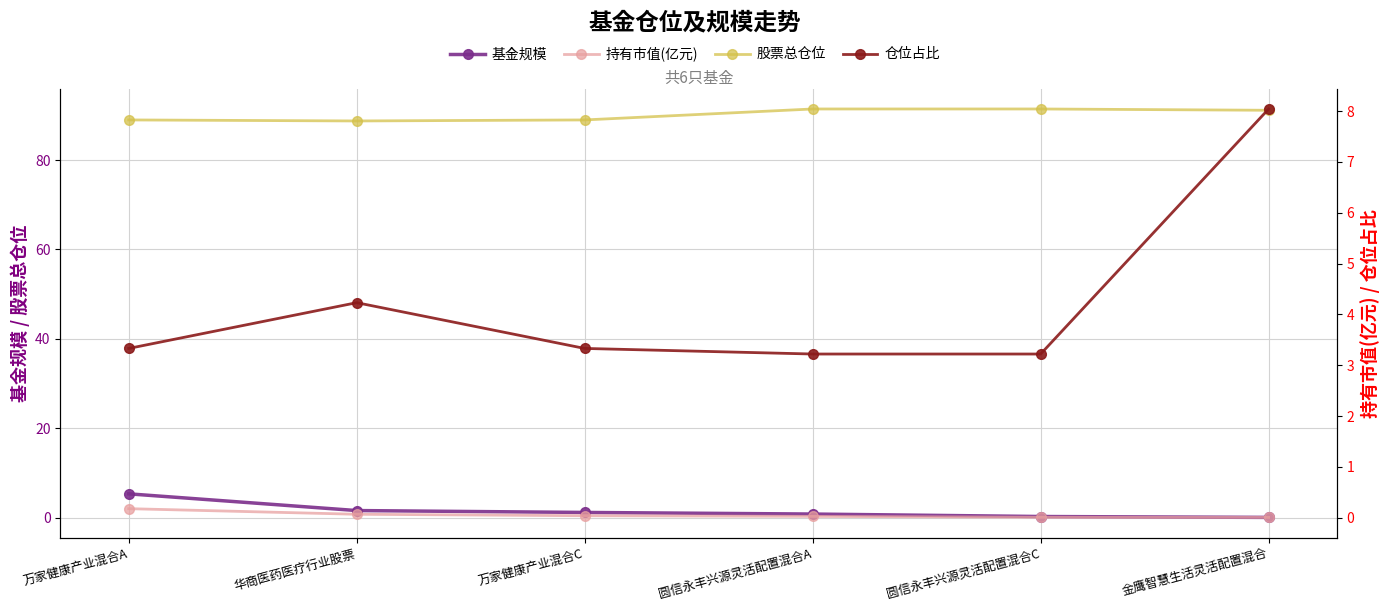

Reading left to right, transcribe all the data shown in this chart.

基金规模: 5.3	1.6	1.2	0.8	0.3	0.1
股票总仓位: 89.0	88.7	89.0	91.4	91.4	91.1
持有市值(亿元): 0.2	0.1	0.0	0.0	0.0	0.0
仓位占比: 3.3	4.2	3.3	3.2	3.2	8.0